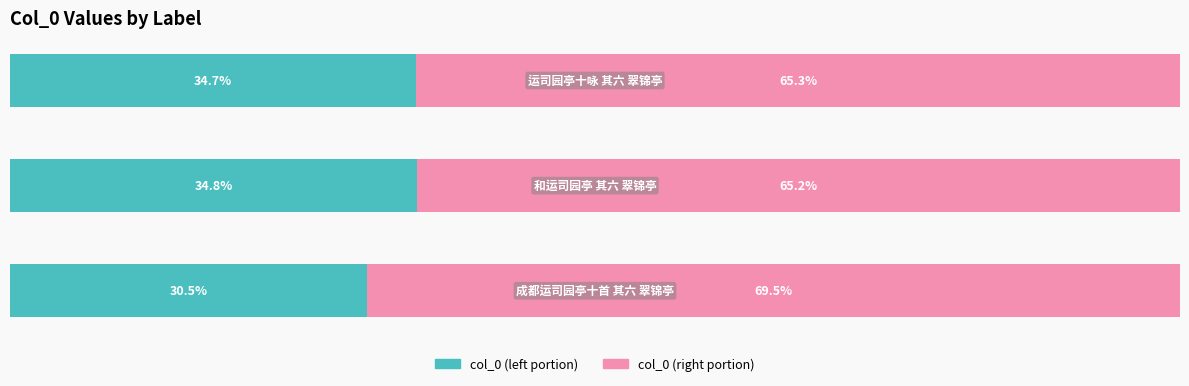

What is the difference between the maximum and minimum values in the col_0 (left portion) series?

4.3